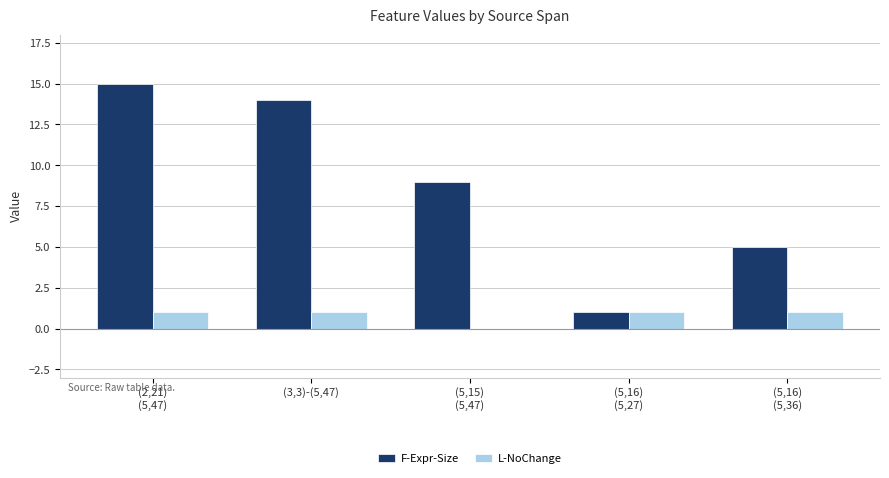

True or false: F-Expr-Size has a value of 14 at (3,3)-(5,47).

True